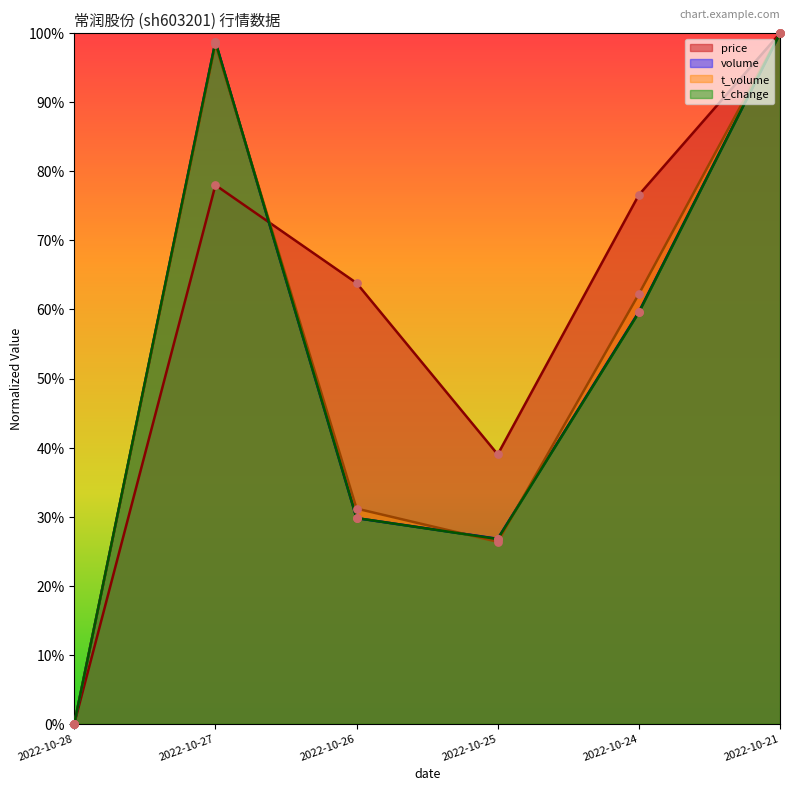

Which series reaches the maximum Y coordinate?

price